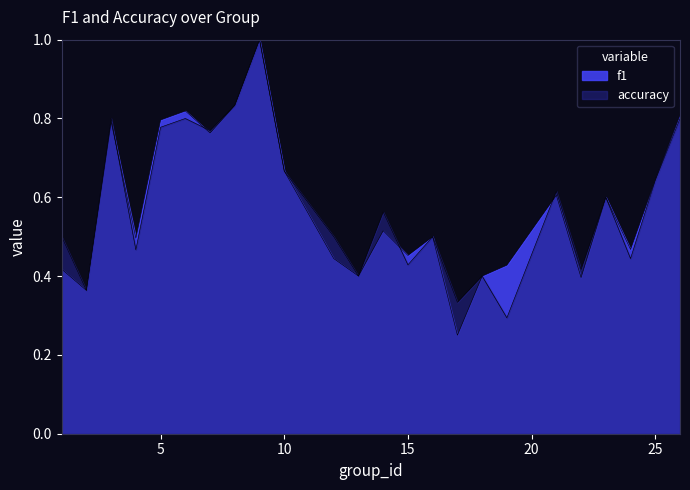

What is the sum of the f1 values at 22 and 19?

0.8